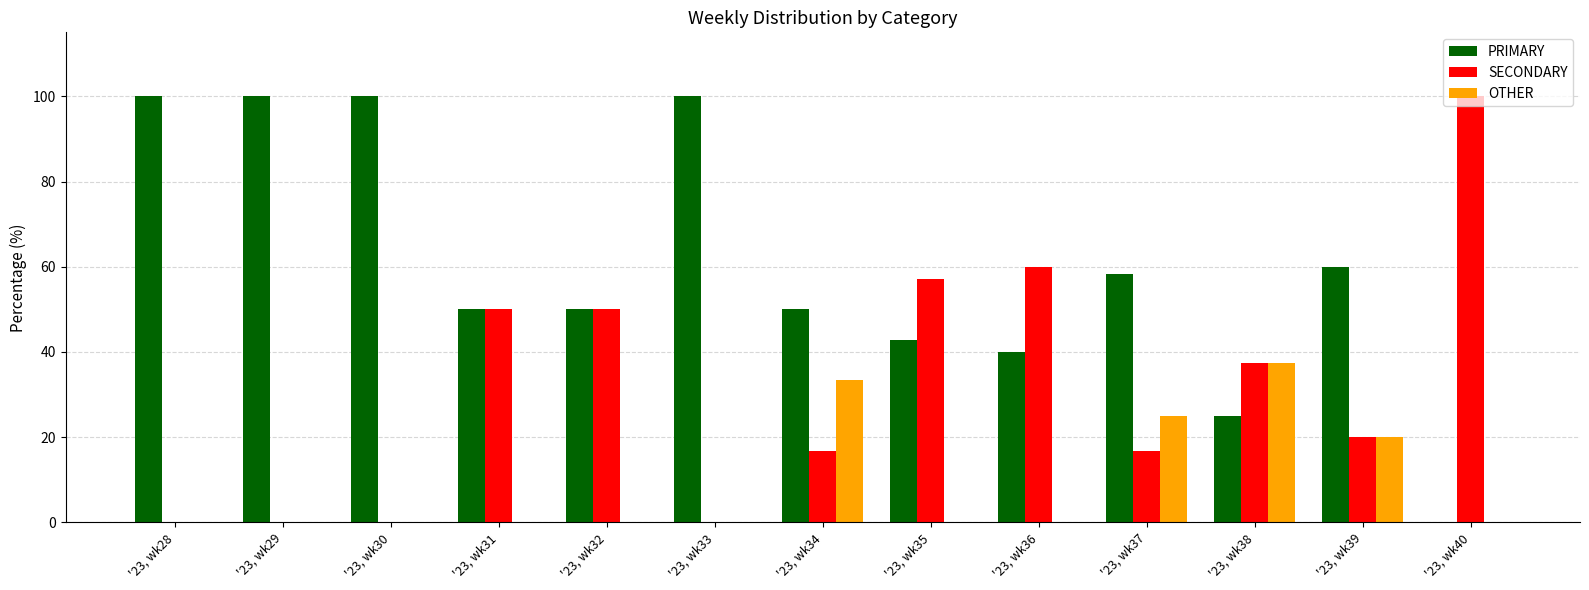

Which series has the largest total across all categories?

PRIMARY